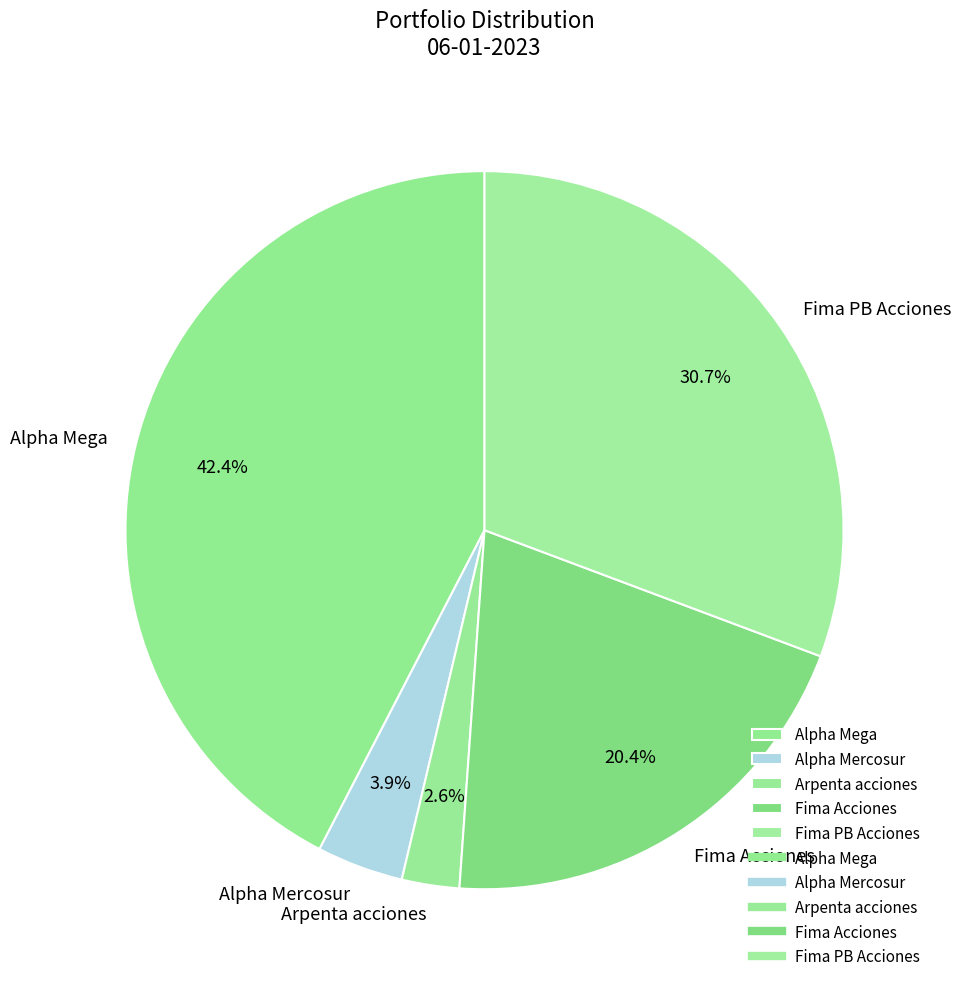

Which has a higher value, Arpenta acciones or Fima PB Acciones?

Fima PB Acciones